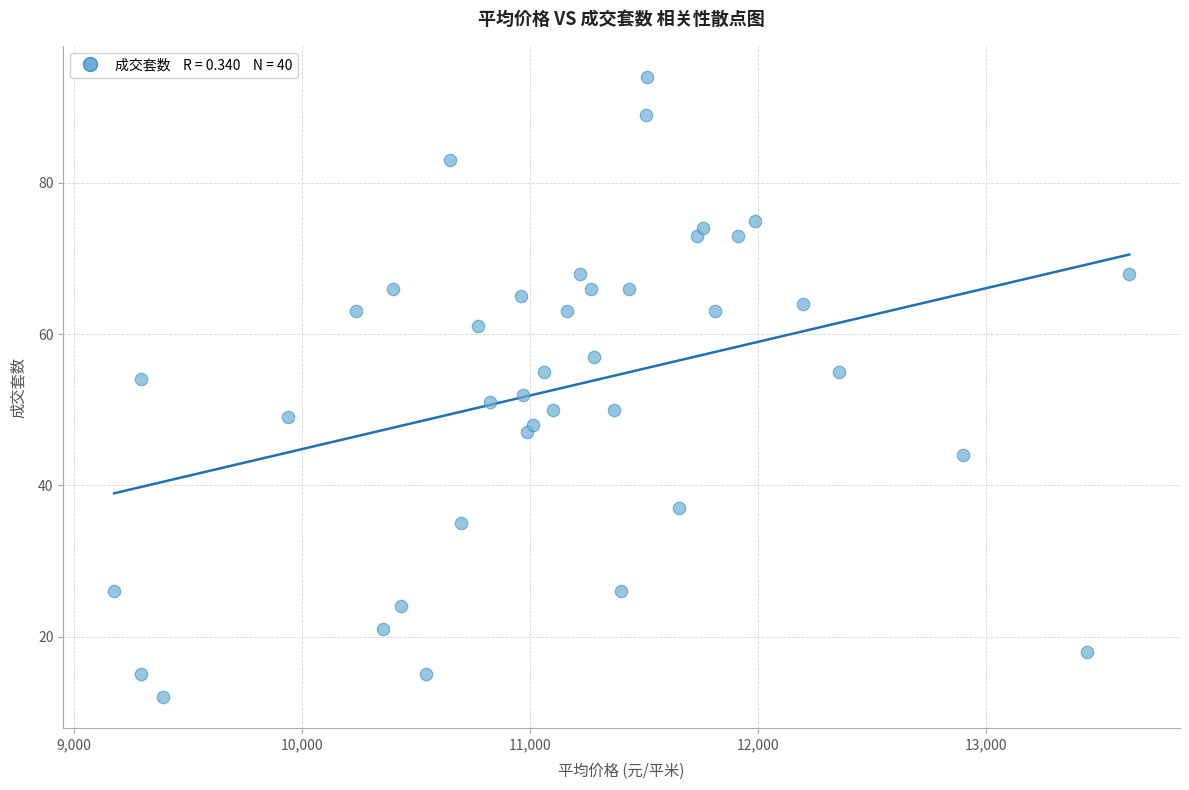

What is the range of Y values (max minus min)?

82